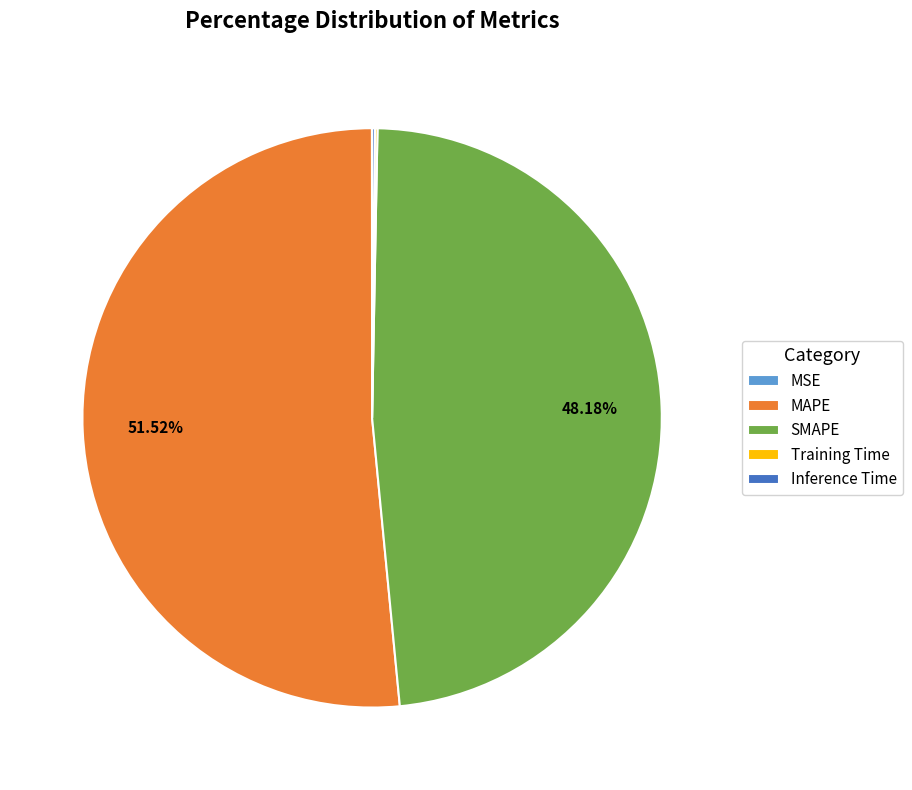

Which slice represents more than half of the pie?

MAPE